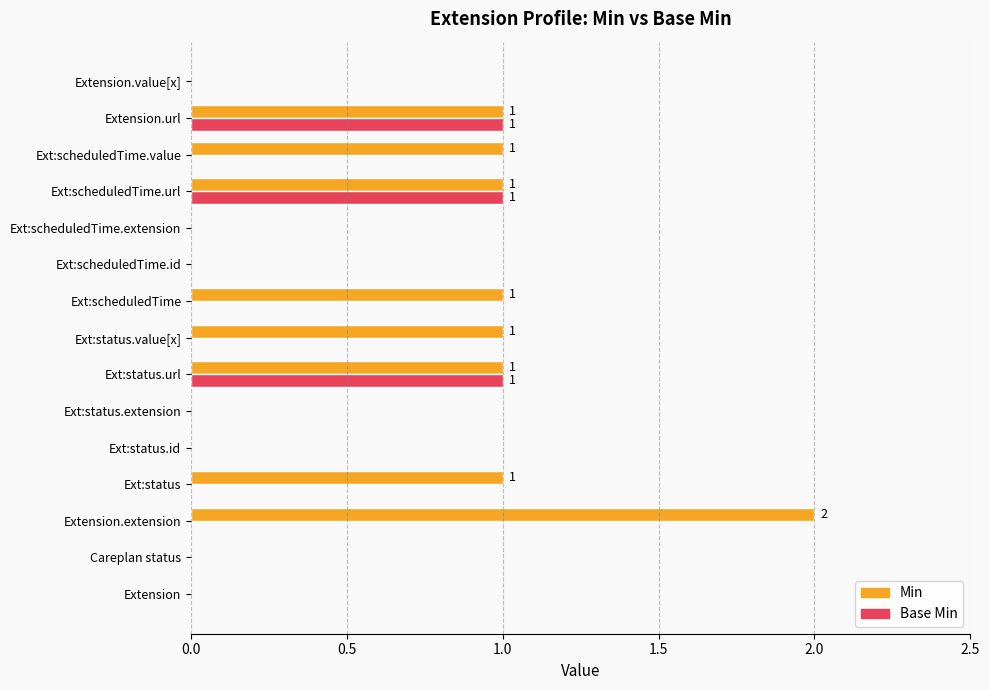

Is it true that Base Min equals 0 at Ext:status.value[x]?

True